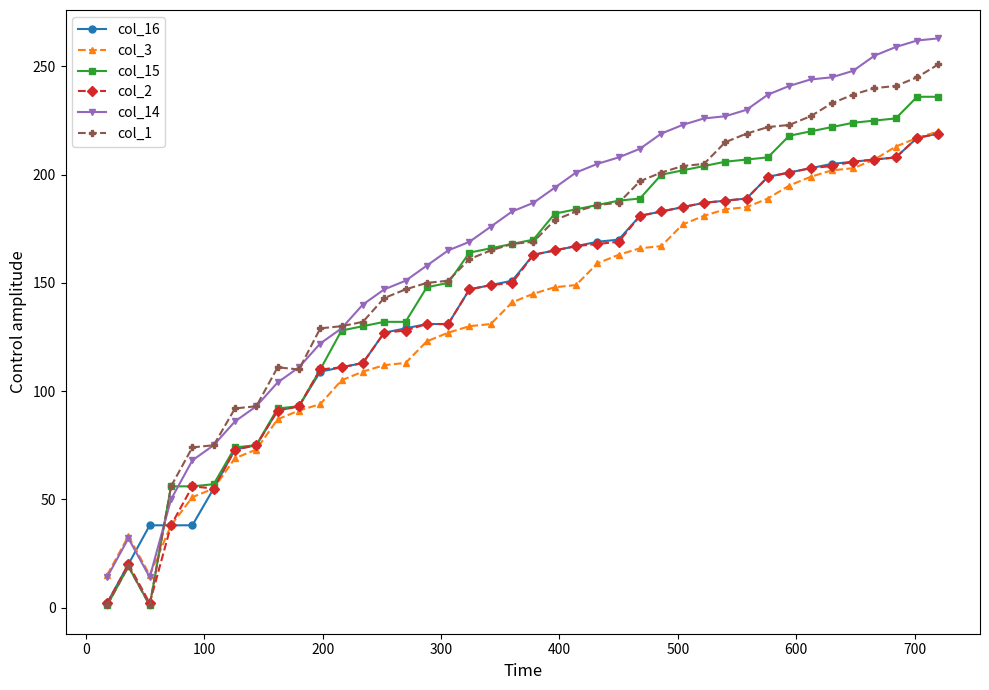

True or false: col_1 has more than 1 interior local peaks.

True